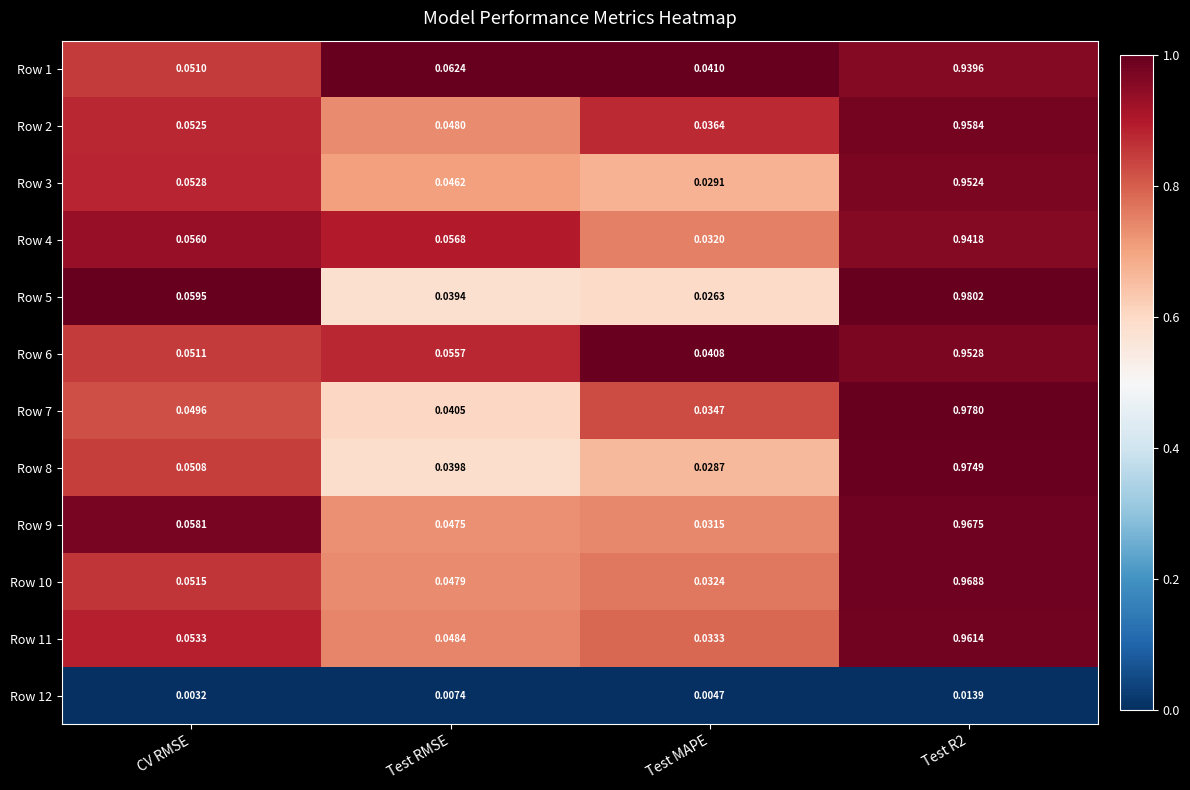

At which label is Row 3 closest to 0?

Test MAPE